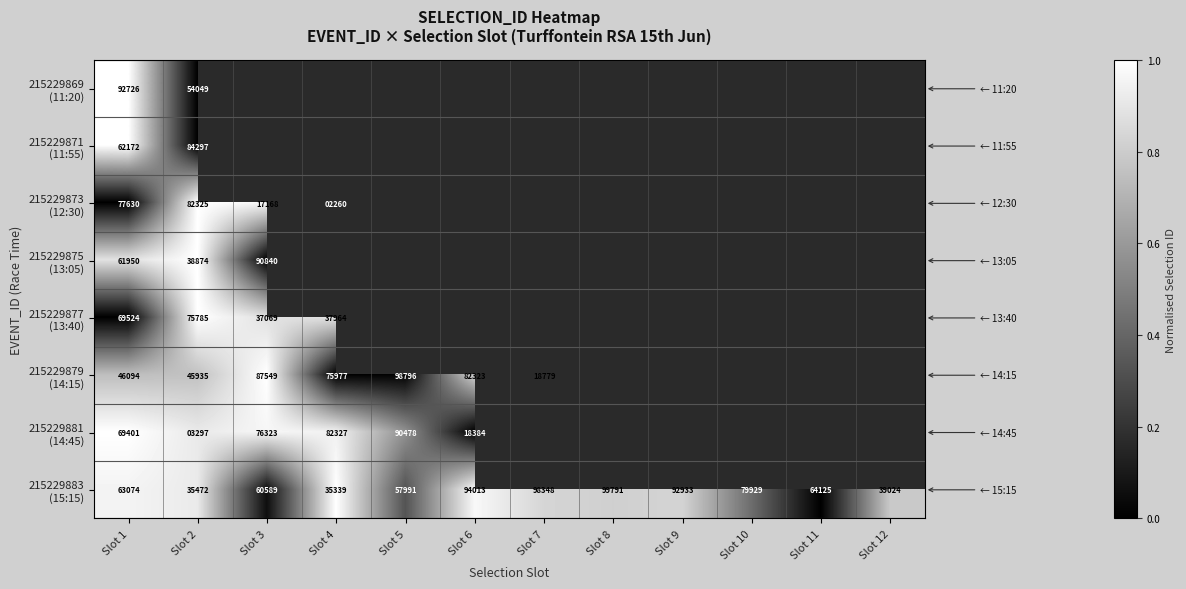

Between Slot 6 and Slot 11, which is larger?

Slot 6